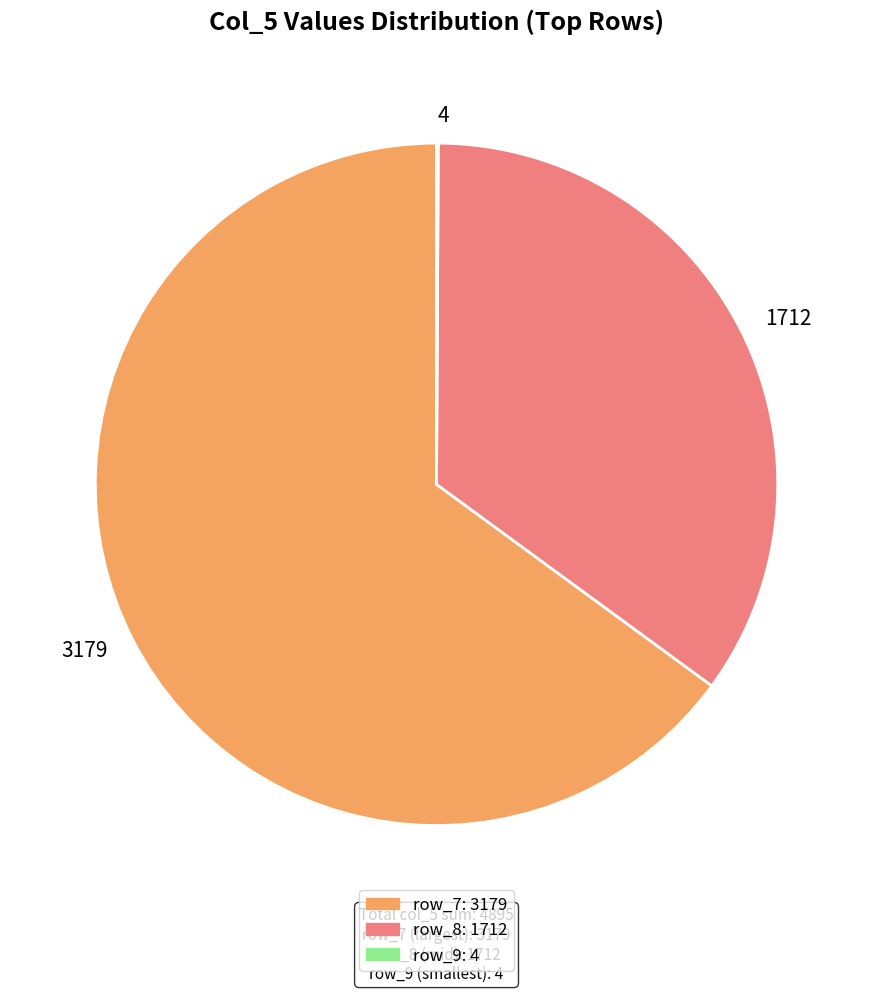

What is the ratio of the value at 1712 to the value at 3179?

0.5